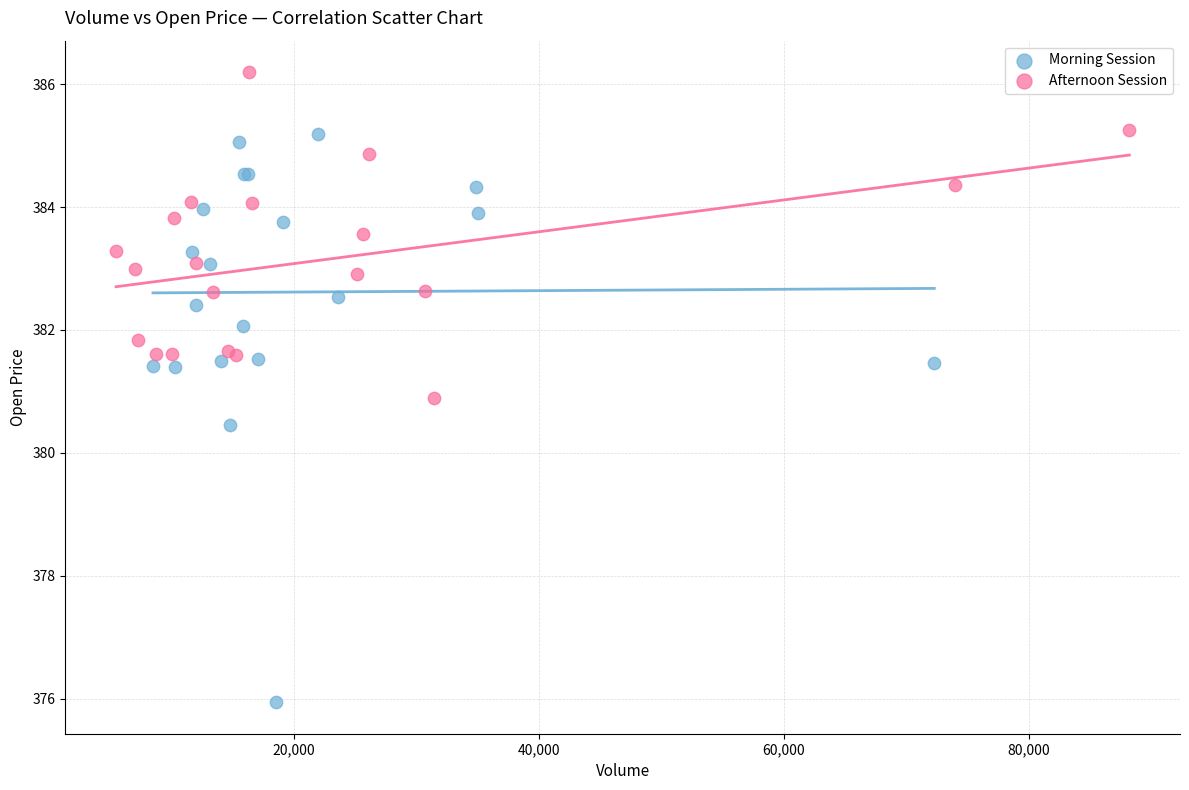

Which series has the widest spread of Y values?

Morning Session